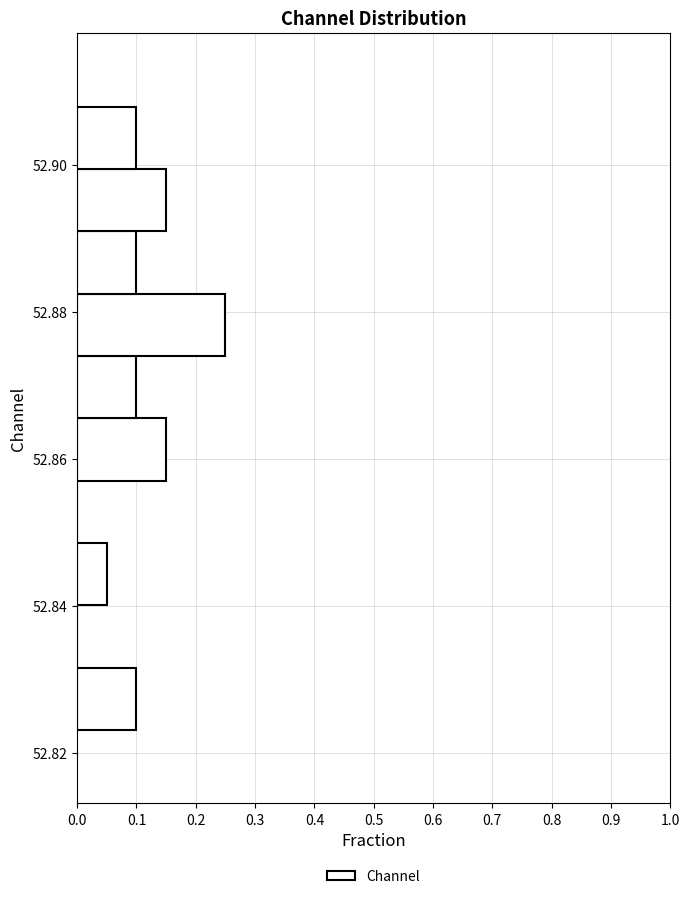

Over which range of the y-axis is the bar longest?

52.874 to 52.882